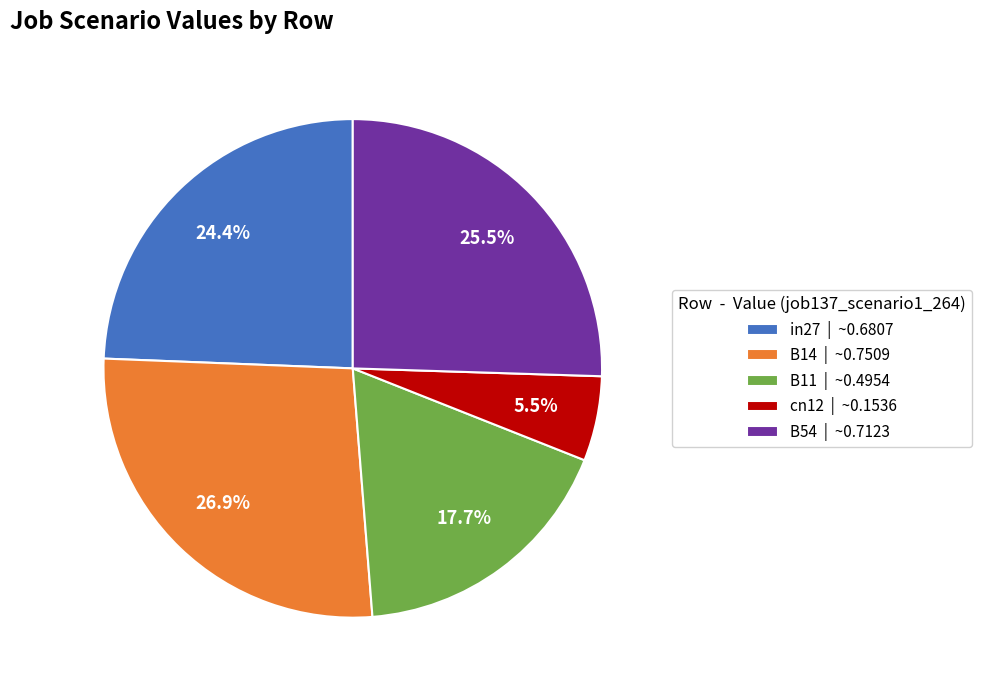

What percentage is the B14 slice, to the nearest percent?

27%